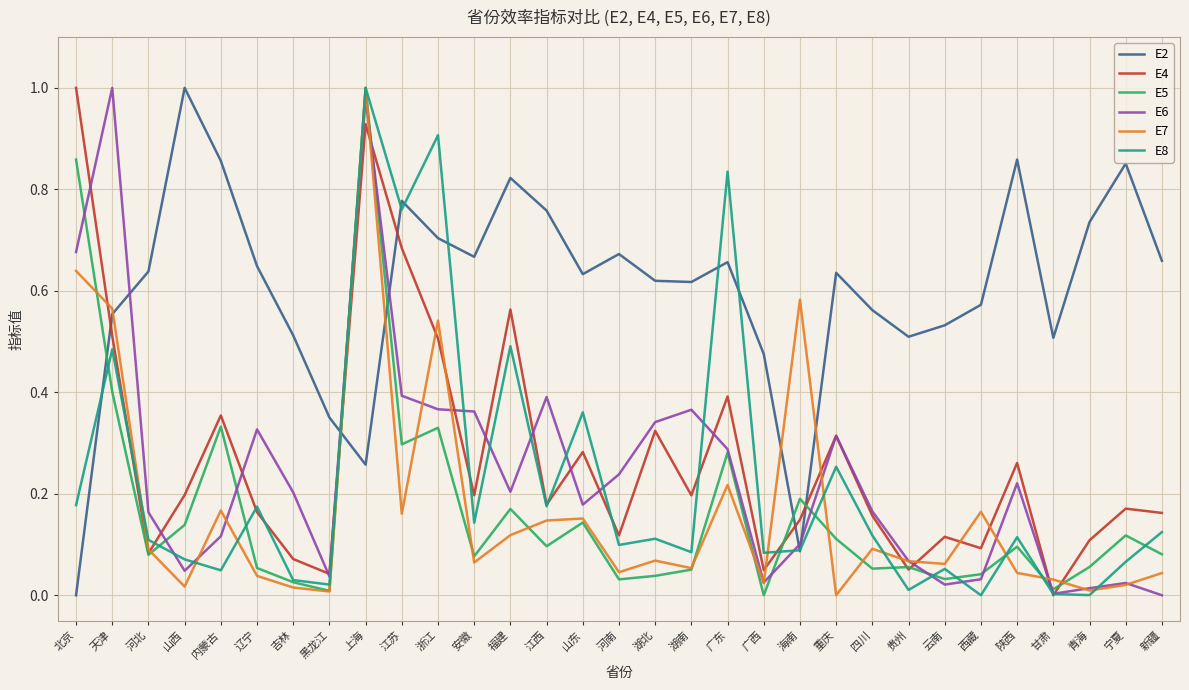

How many lines are shown in the chart?

6